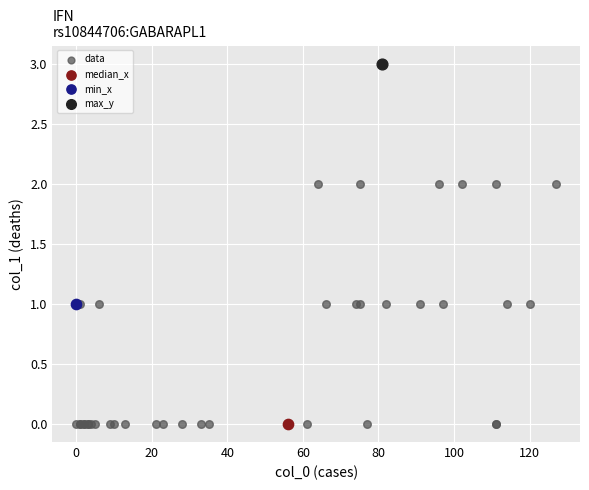

What are all the series names shown in the legend?

data, median_x, min_x, max_y